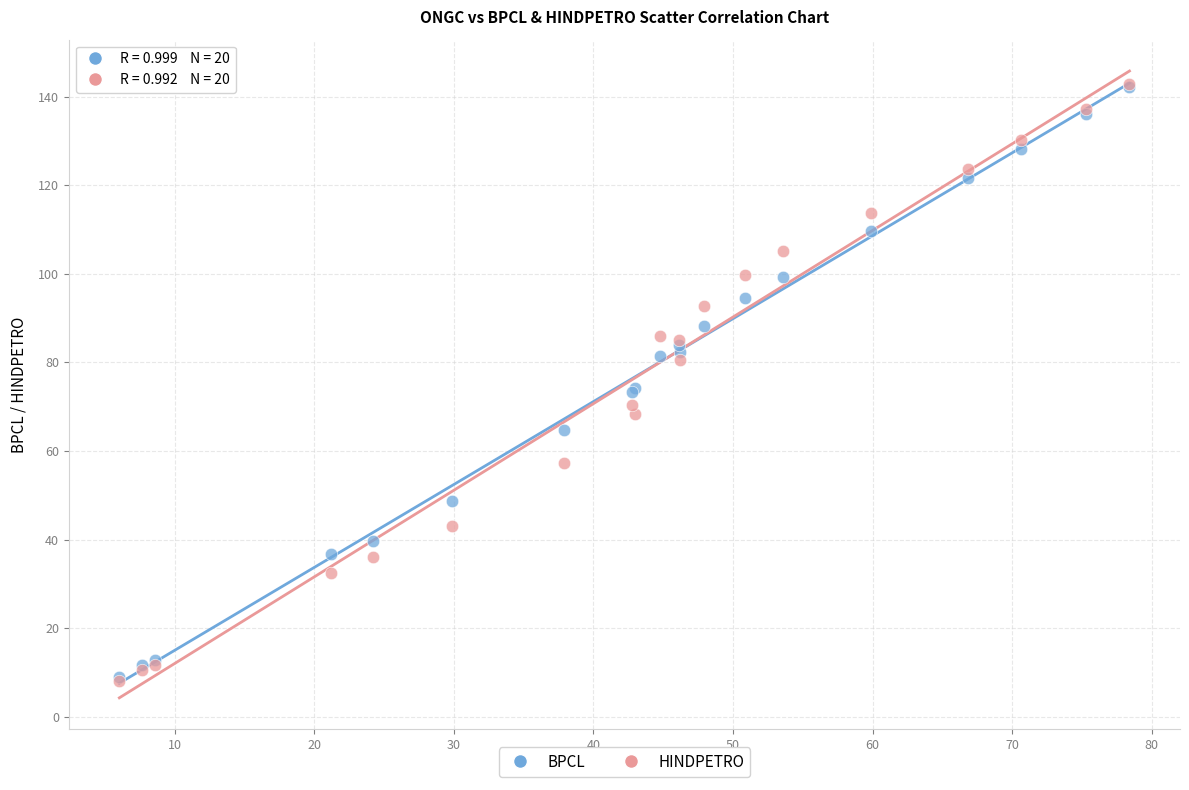

What are all the series names shown in the legend?

BPCL, HINDPETRO